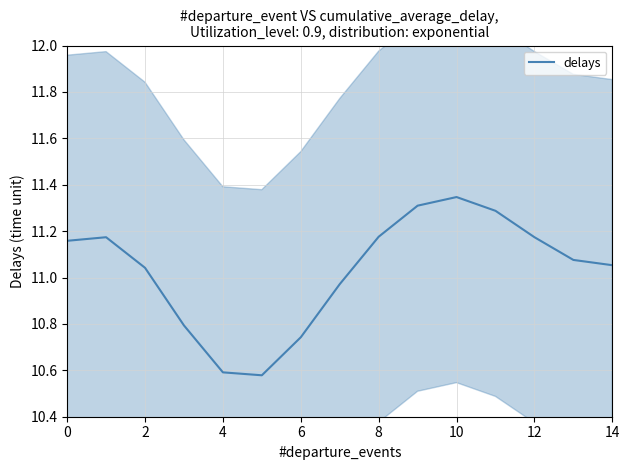

Count the number of categories in the chart.

15